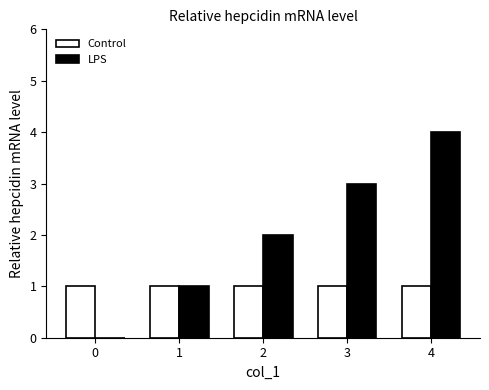

How many series are shown in this chart?

2